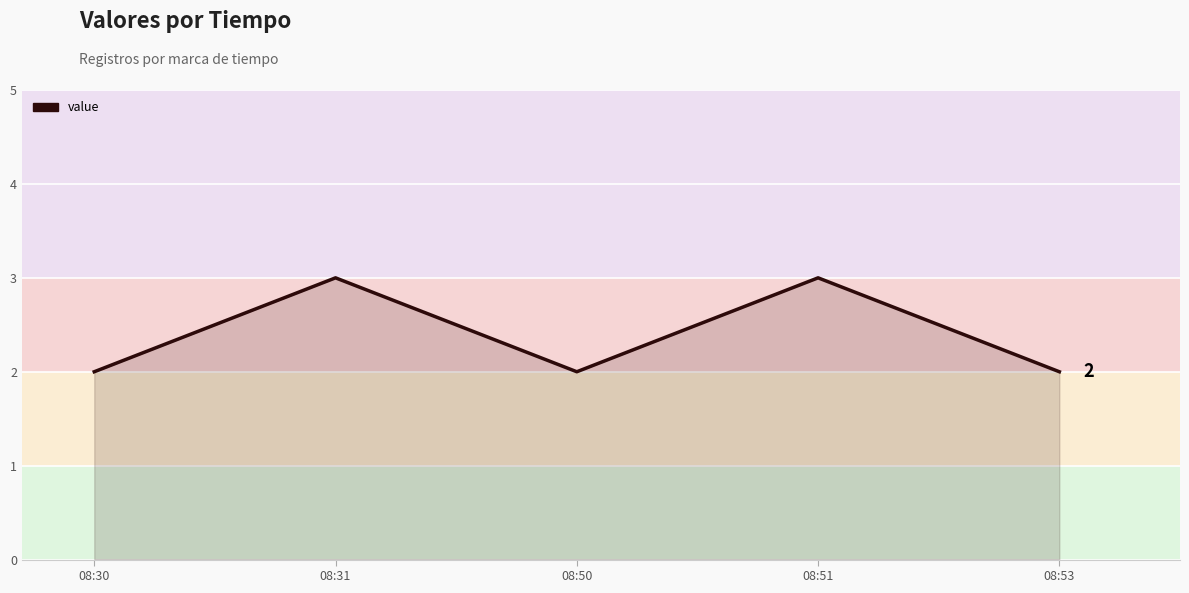

Which has a higher value, 08:31 or 08:30?

08:31